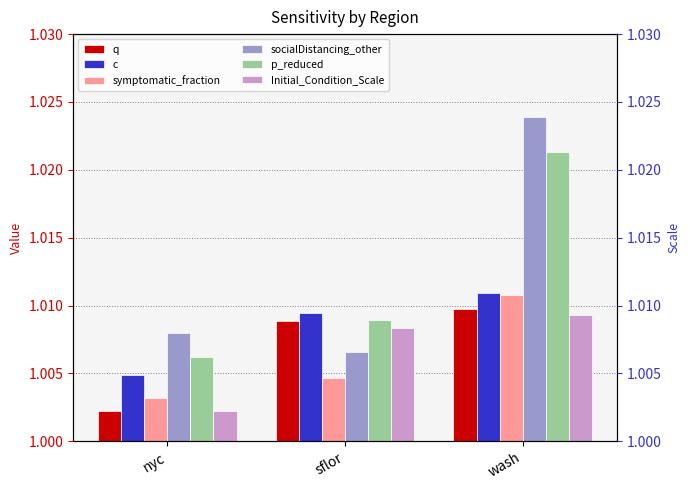

Rank the series at nyc from highest to lowest value.

socialDistancing_other, p_reduced, c, symptomatic_fraction, Initial_Condition_Scale, q